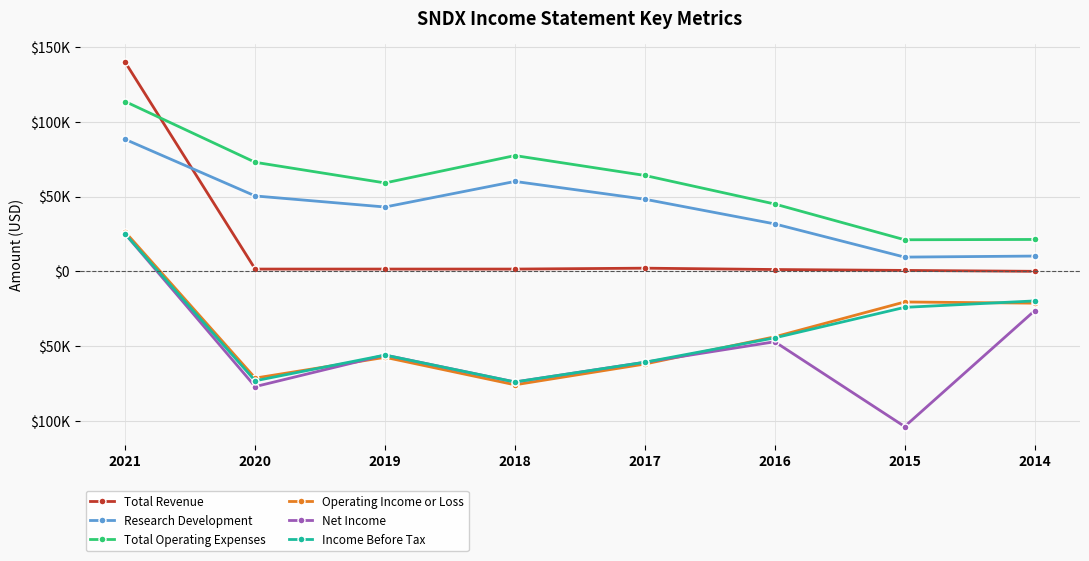

What is the difference between the second highest and minimum values in the Operating Income or Loss series?

55400